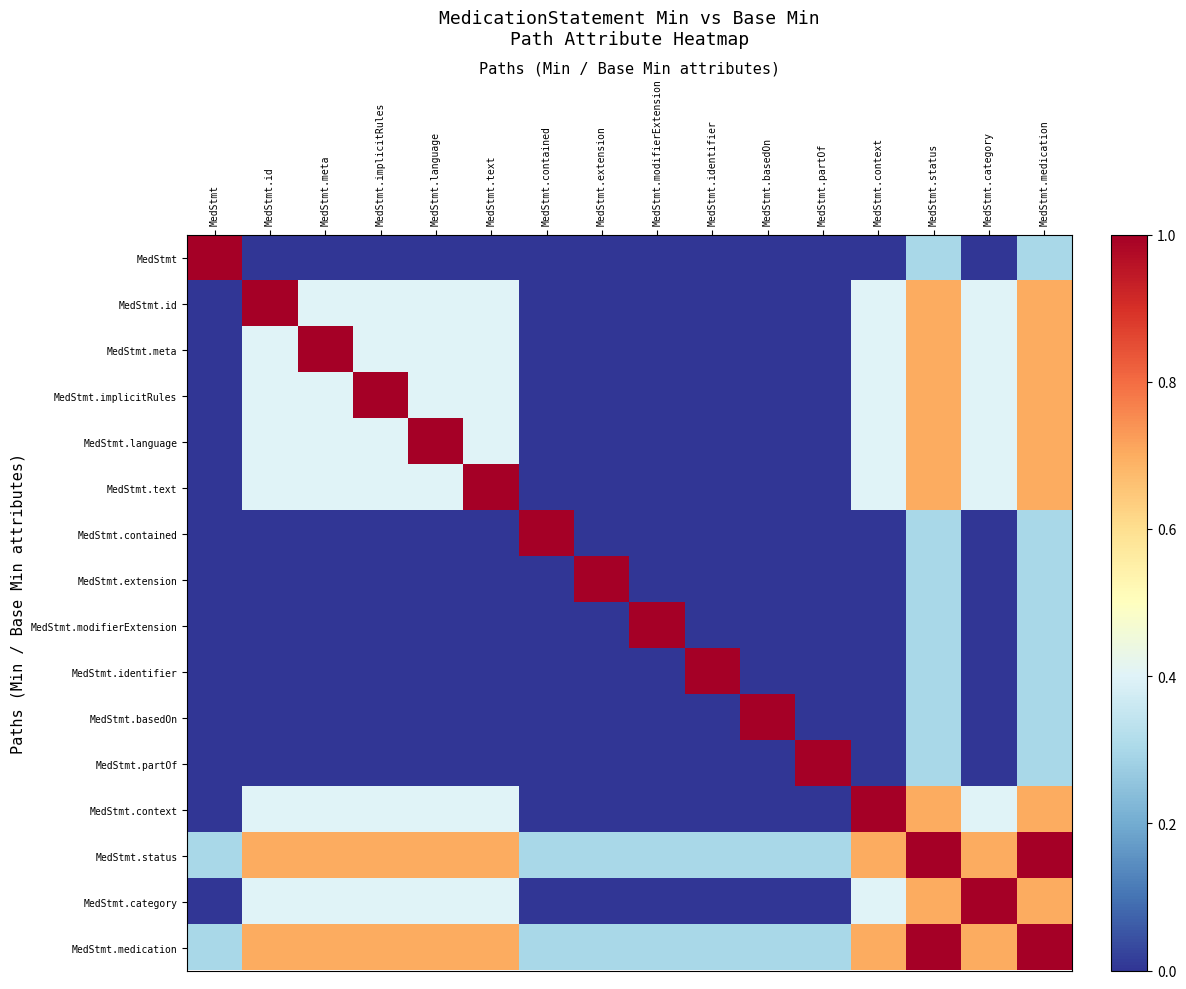

At MedStmt.identifier, list the series in order from largest to smallest.

MedStmt.identifier, MedStmt.status, MedStmt.medication, MedStmt, MedStmt.id, MedStmt.meta, MedStmt.implicitRules, MedStmt.language, MedStmt.text, MedStmt.contained, MedStmt.extension, MedStmt.modifierExtension, MedStmt.basedOn, MedStmt.partOf, MedStmt.context, MedStmt.category